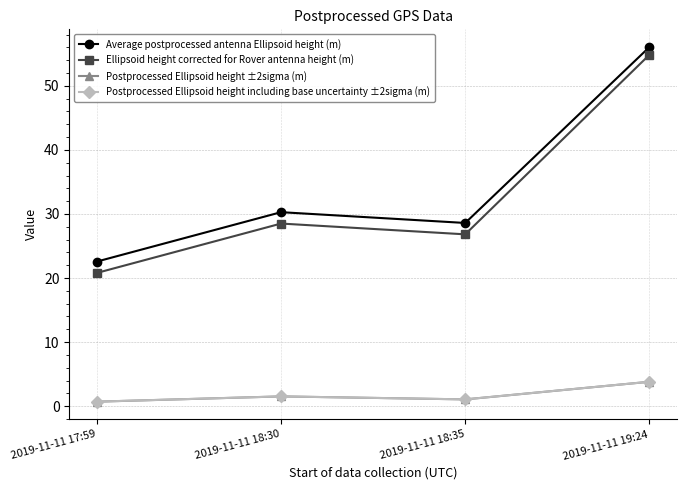

Does the chart display data point markers on the line(s)?

Yes